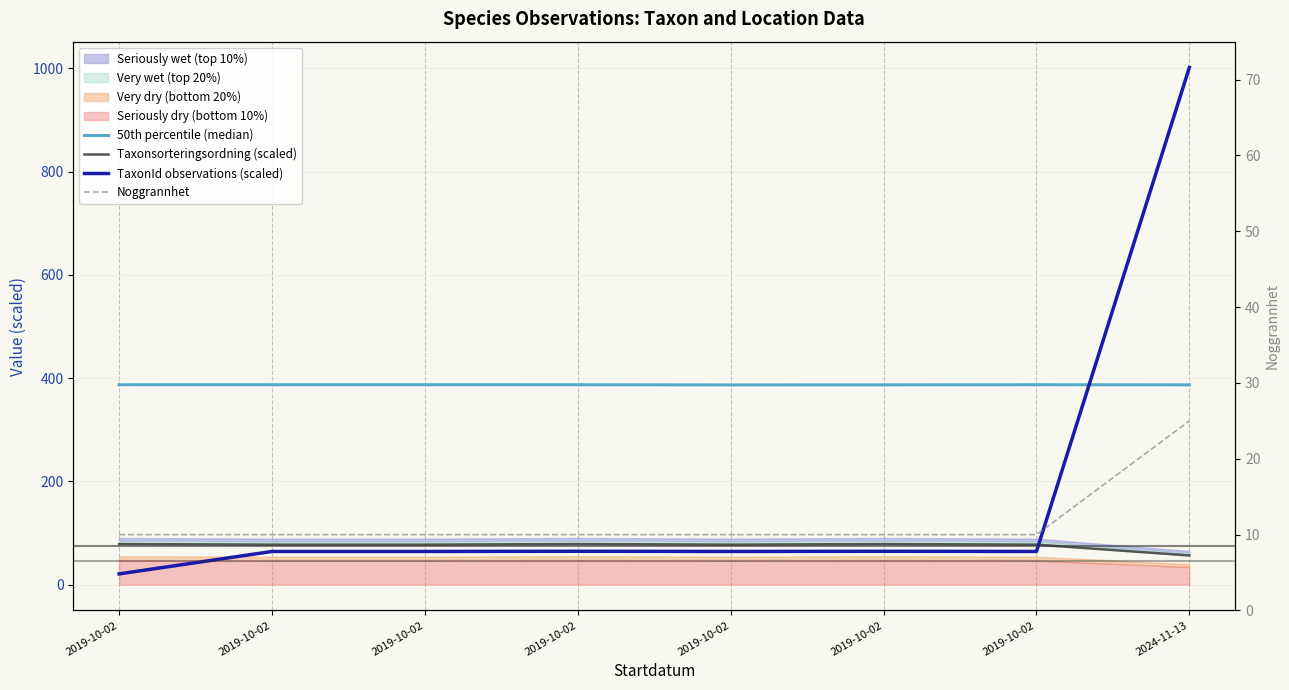

Which series changed the most between 2019-10-02 and 2024-11-13?

TaxonId observations (scaled)